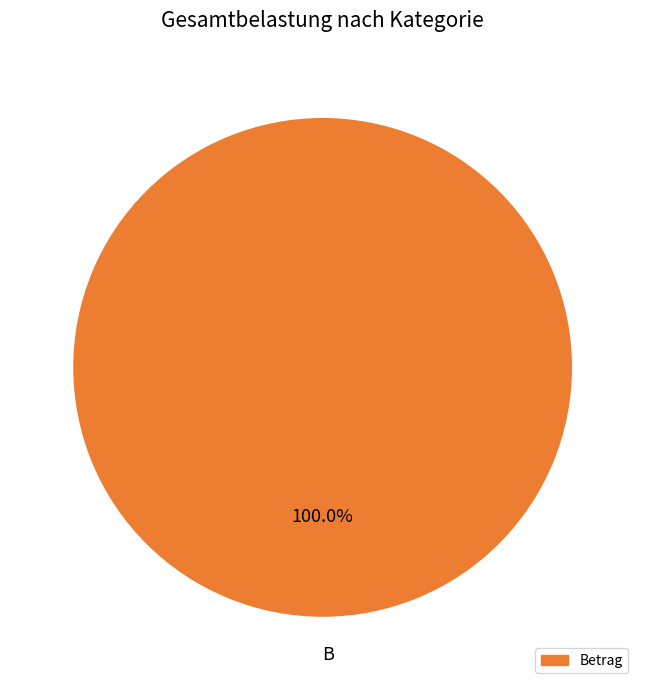

What is the majority slice?

B